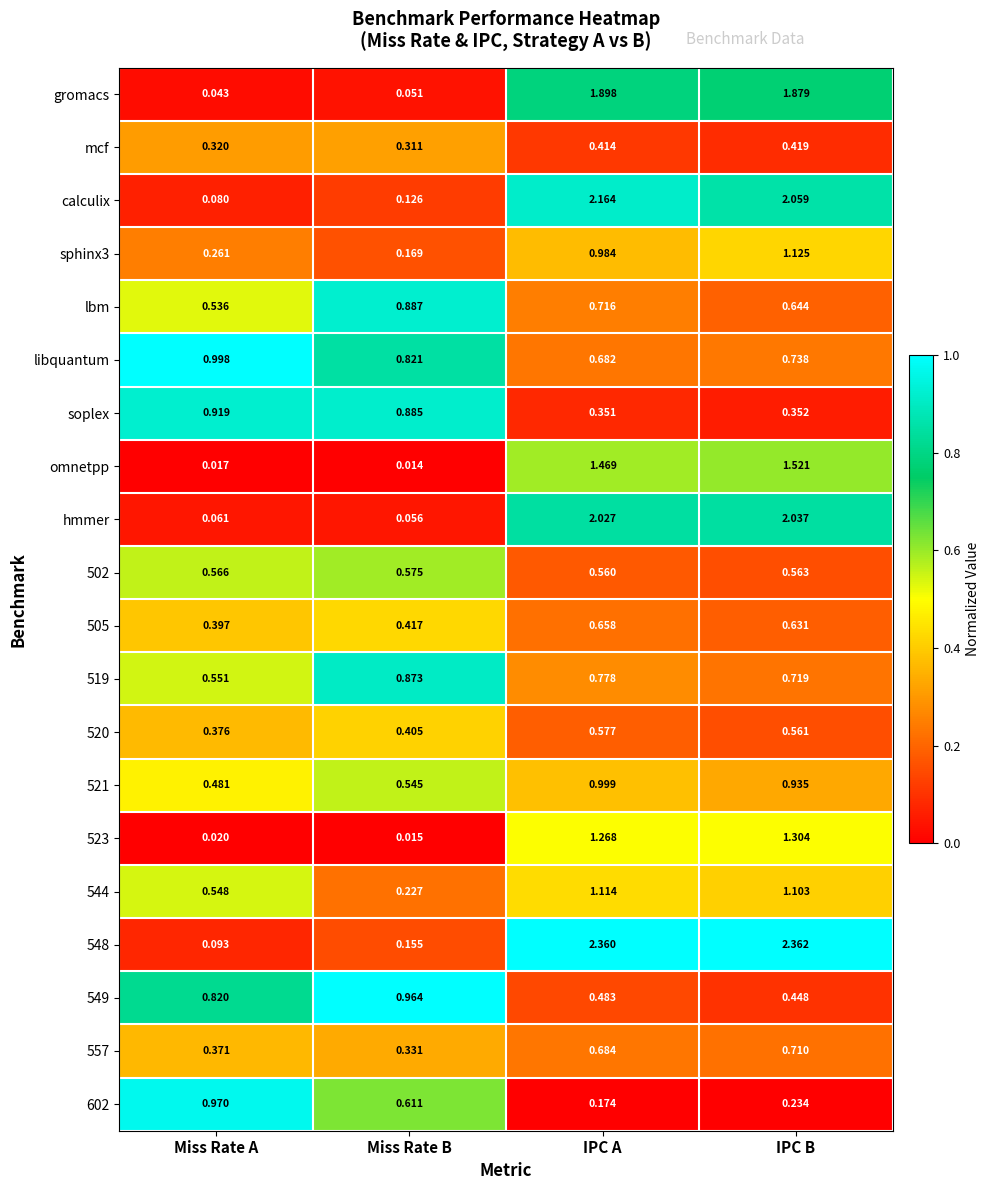

List the labels in order of 520 value, largest first.

IPC A, IPC B, Miss Rate B, Miss Rate A